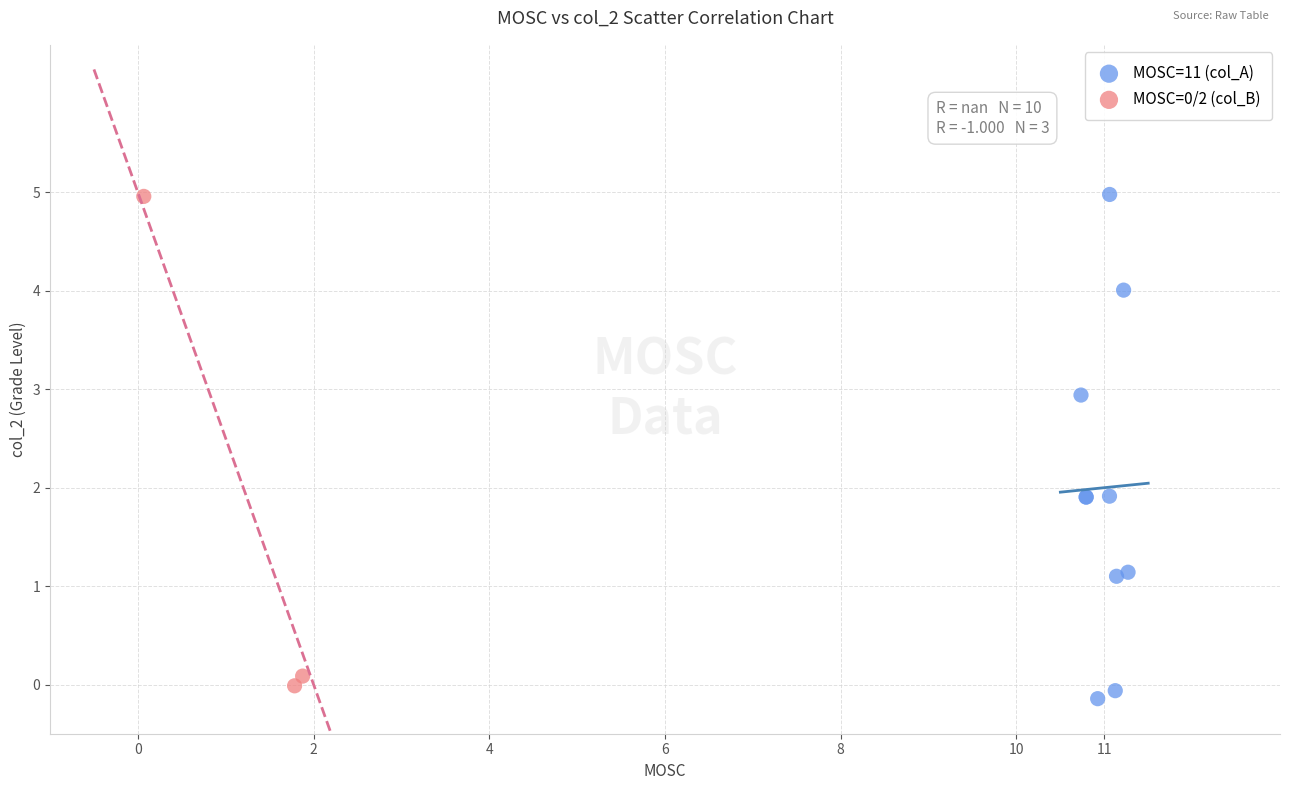

Which series contains the lowest Y value?

MOSC=11 (col_A)